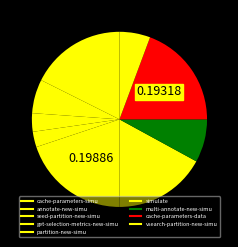

Is there a majority slice in this chart?

No